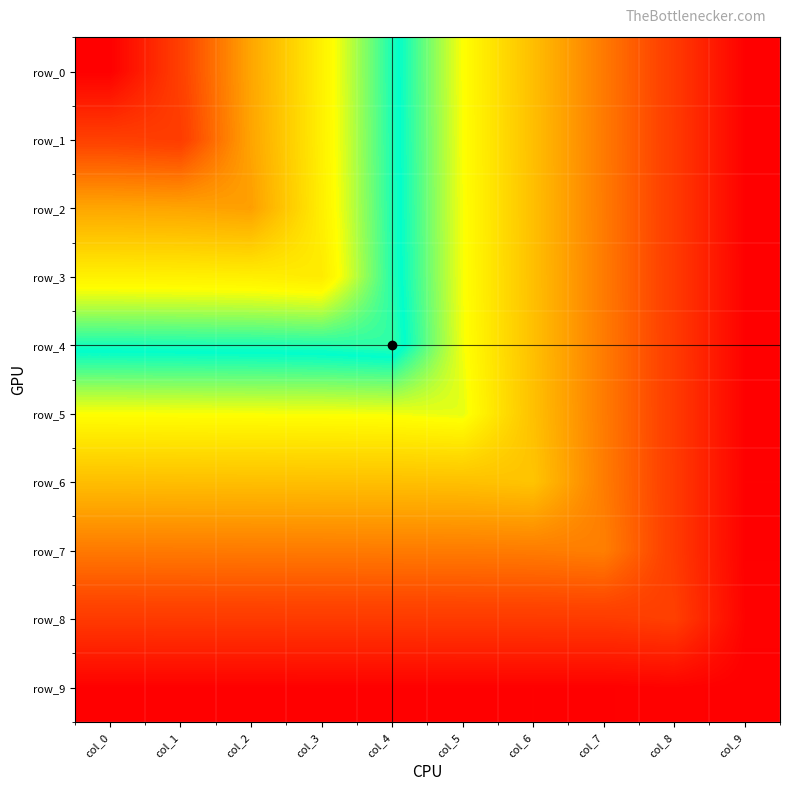

Which series changed the most between col_6 and col_9?

row_6